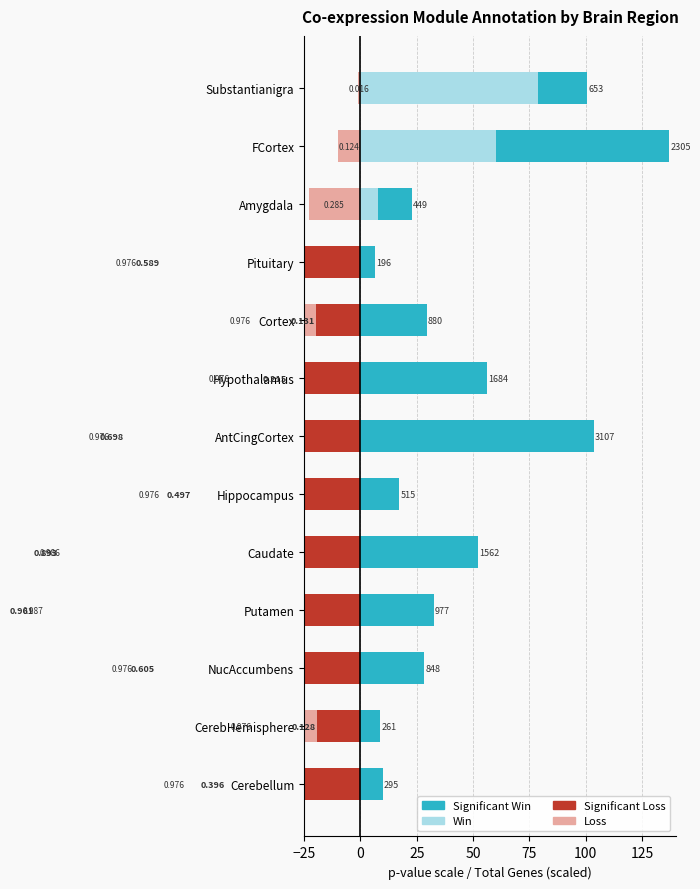

How many bars are there in total?

52